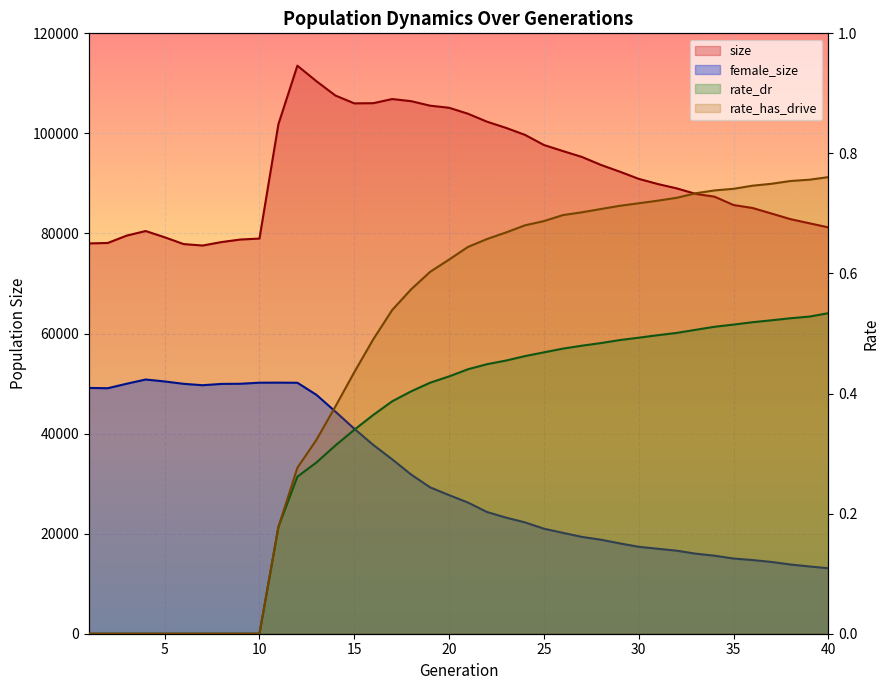

Reading left to right, list all the values displayed in this chart.

size: 78012.0	78097.0	79574.0	80488.0	79240.0	77879.0	77589.0	78281.0	78791.0	78978.0	101849.0	113532.0	110444.0	107581.0	106003.0	106037.0	106868.0	106440.0	105540.0	105122.0	103926.0	102339.0	101109.0	99713.0	97687.0	96474.0	95300.0	93715.0	92353.0	90916.0	89887.0	89016.0	87916.0	87350.0	85688.0	85097.0	83986.0	82865.0	82037.0	81215.0
female_size: 49128.0	49066.0	49970.0	50810.0	50422.0	49950.0	49668.0	49930.0	49961.0	50173.0	50187.0	50160.0	47761.0	44412.0	40976.0	37747.0	34855.0	31811.0	29259.0	27703.0	26211.0	24327.0	23209.0	22258.0	20995.0	20166.0	19353.0	18796.0	18058.0	17375.0	16982.0	16598.0	16002.0	15595.0	15031.0	14728.0	14347.0	13835.0	13446.0	13089.0
rate_dr: 0.0	0.0	0.0	0.0	0.0	0.0	0.0	0.0	0.0	0.0	0.2	0.3	0.3	0.3	0.3	0.4	0.4	0.4	0.4	0.4	0.4	0.4	0.5	0.5	0.5	0.5	0.5	0.5	0.5	0.5	0.5	0.5	0.5	0.5	0.5	0.5	0.5	0.5	0.5	0.5
rate_has_drive: 0.0	0.0	0.0	0.0	0.0	0.0	0.0	0.0	0.0	0.0	0.2	0.3	0.3	0.4	0.4	0.5	0.5	0.6	0.6	0.6	0.6	0.7	0.7	0.7	0.7	0.7	0.7	0.7	0.7	0.7	0.7	0.7	0.7	0.7	0.7	0.7	0.7	0.8	0.8	0.8